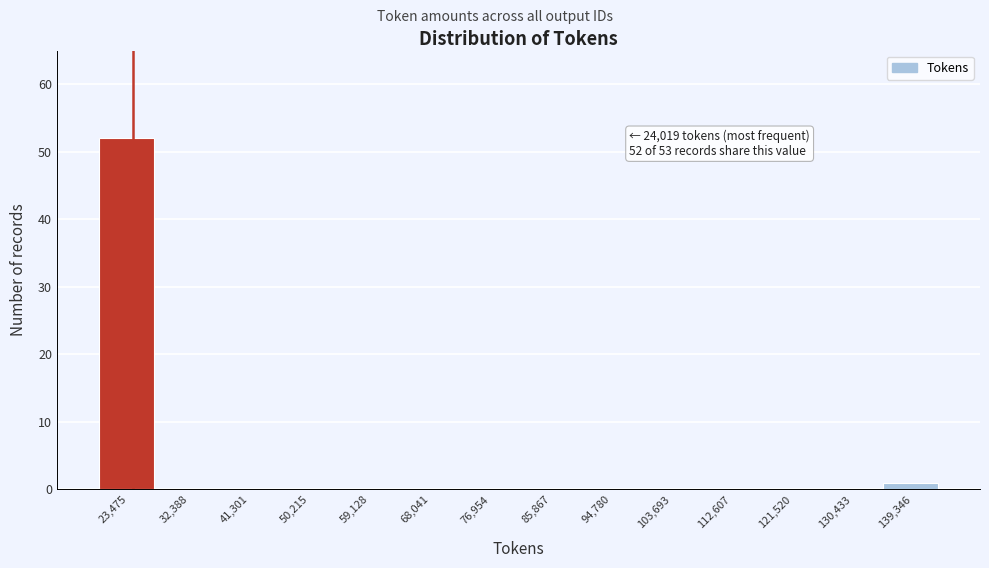

Which range on the x-axis has the tallest bar?

19000 to 28000